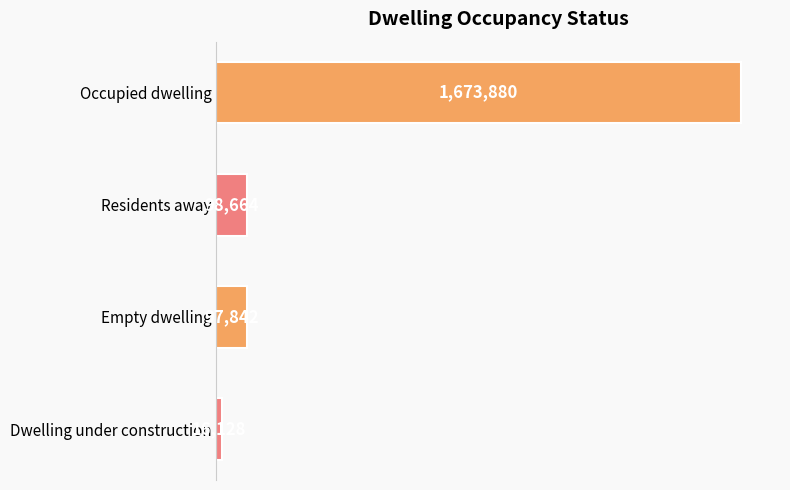

Rank the categories by value from lowest to highest.

Dwelling under construction, Empty dwelling, Residents away, Occupied dwelling